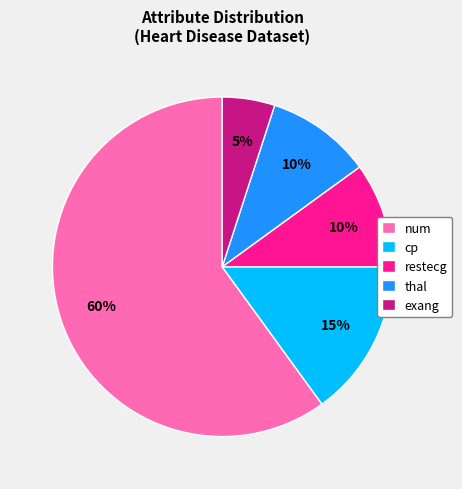

Which slice is the largest?

num